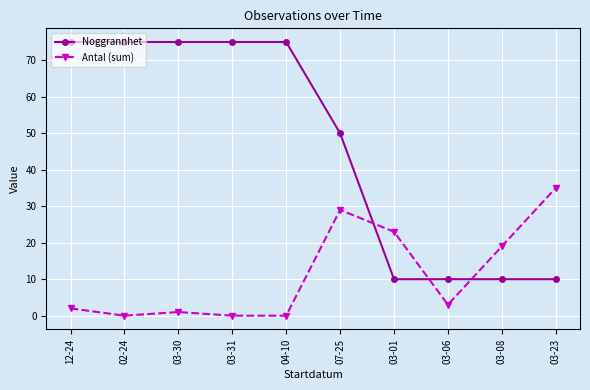

Reading right to left, what are all the values shown in this chart?

Noggrannhet: 03-23=10	03-08=10	03-06=10	03-01=10	07-25=50	04-10=75	03-31=75	03-30=75	02-24=75	12-24=75
Antal (sum): 03-23=35	03-08=19	03-06=3	03-01=23	07-25=29	04-10=0	03-31=0	03-30=1	02-24=0	12-24=2